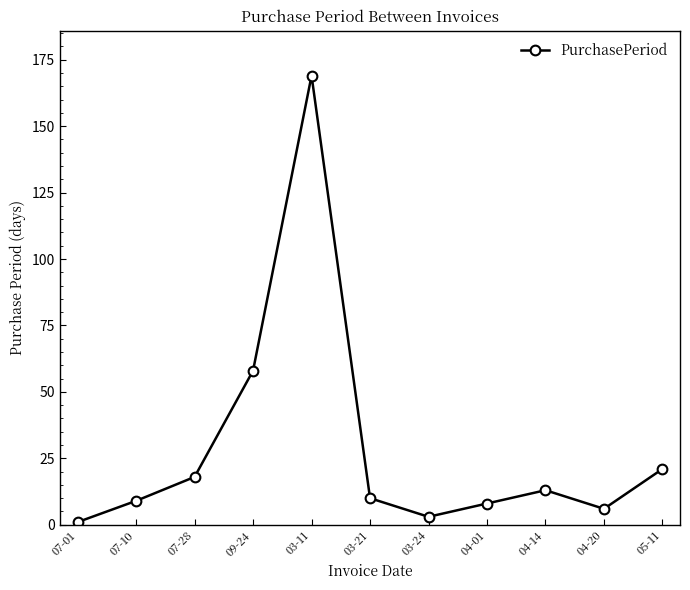

What is the label of the 4th point from the right?

04-01